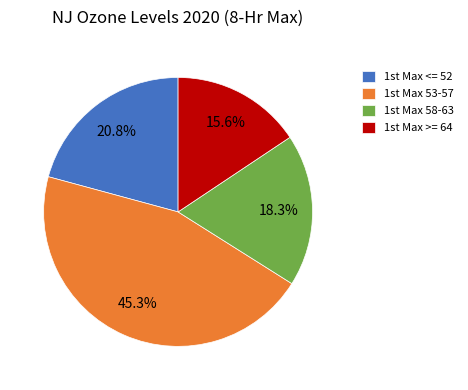

Which category has the smallest portion of the pie?

1st Max >= 64